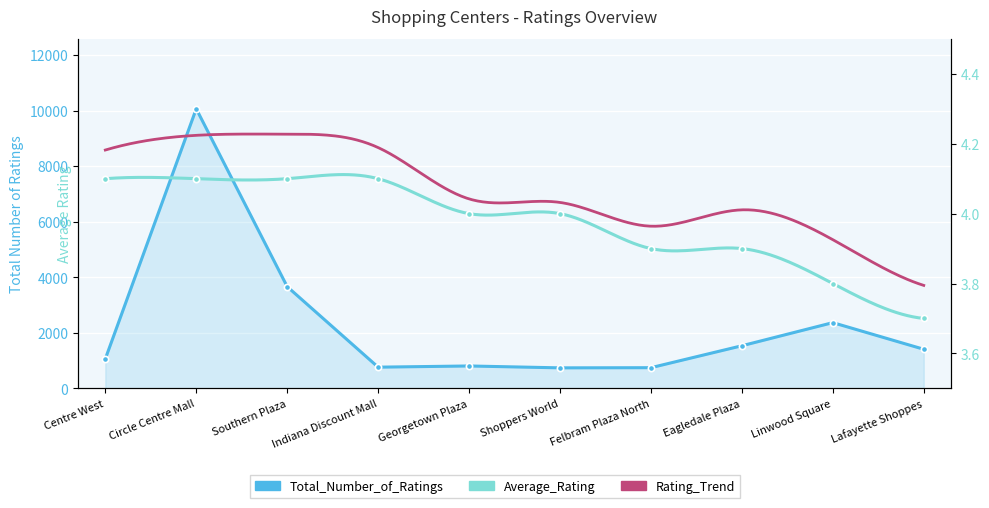

How many interior local peaks does the Total_Number_of_Ratings series have?

3